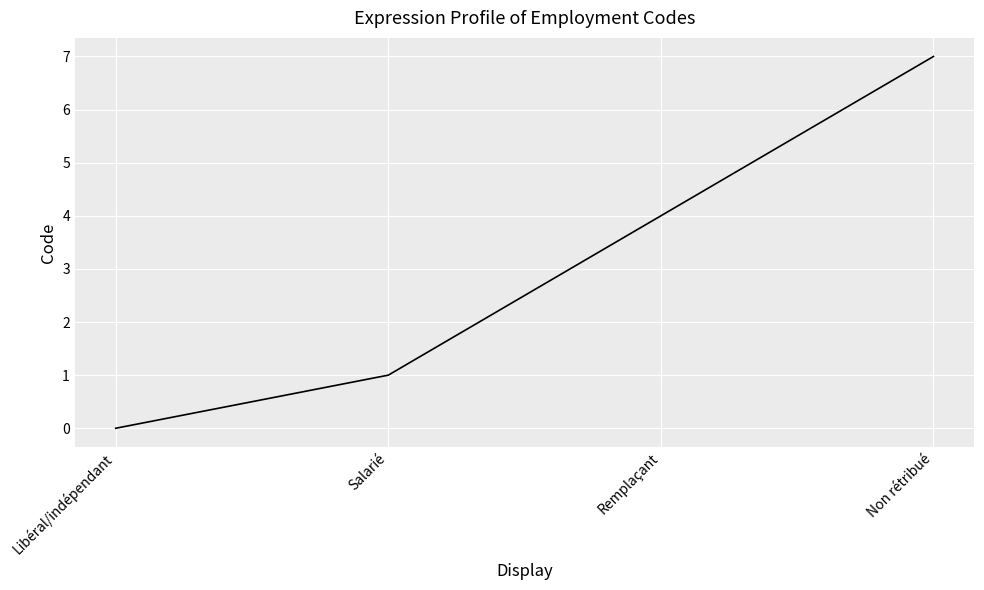

Count the values in the range 1 to 7.

3